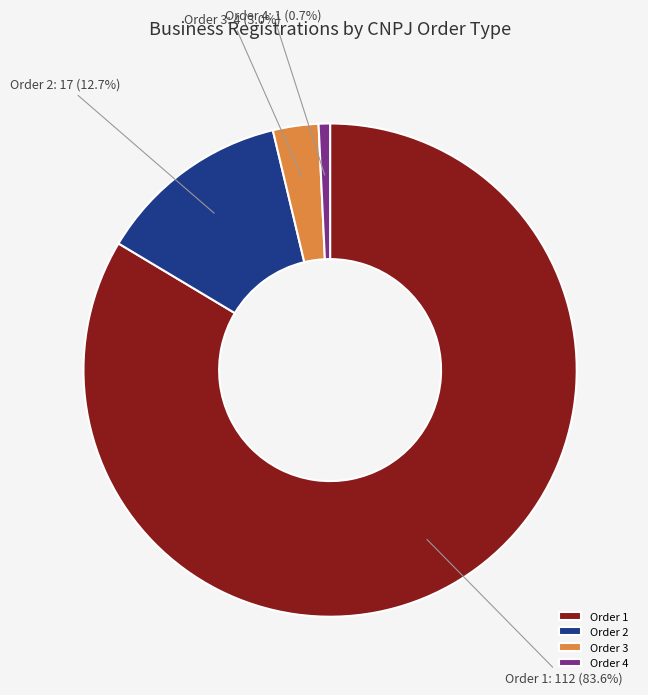

Rank the categories by value from lowest to highest.

Order 4, Order 3, Order 2, Order 1